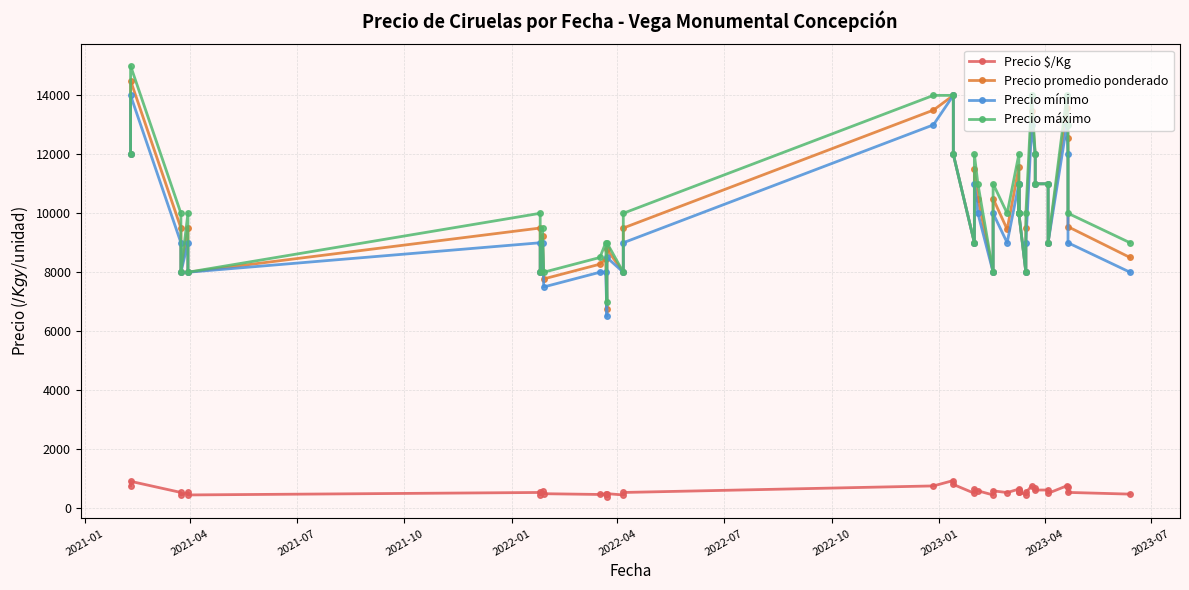

At how many categories does at least one series exceed 13487?

5